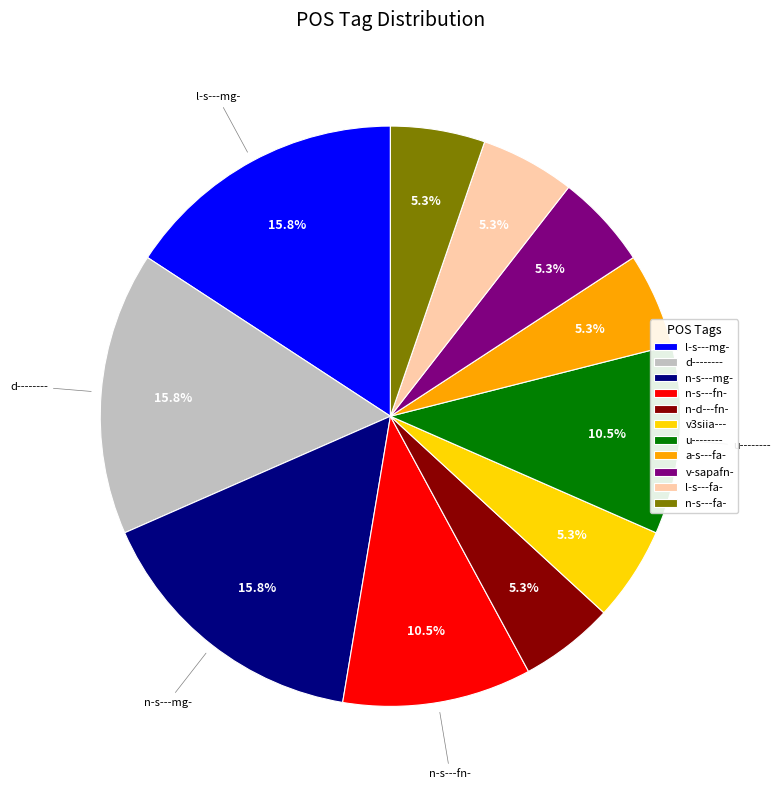

Between n-d---fn- and n-s---mg-, which is larger?

n-s---mg-